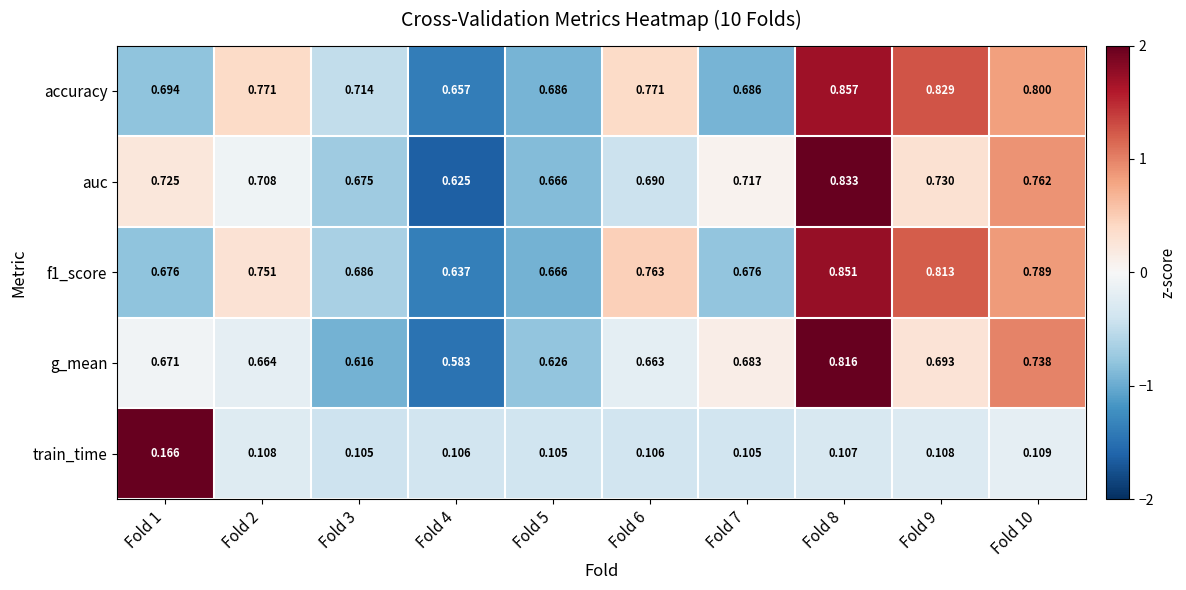

What is the total value across all series at Fold 8?

3.5